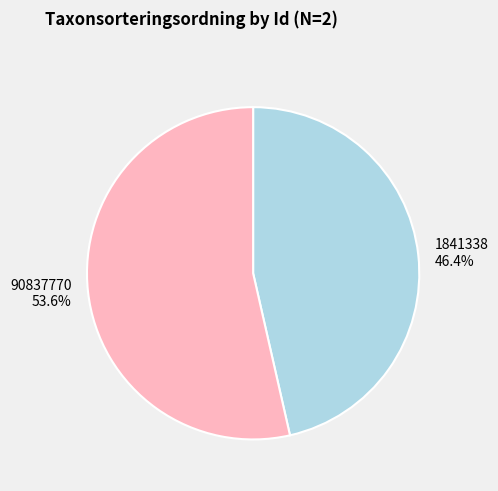

The 90837770 slice represents 63% of the pie. True or false?

False